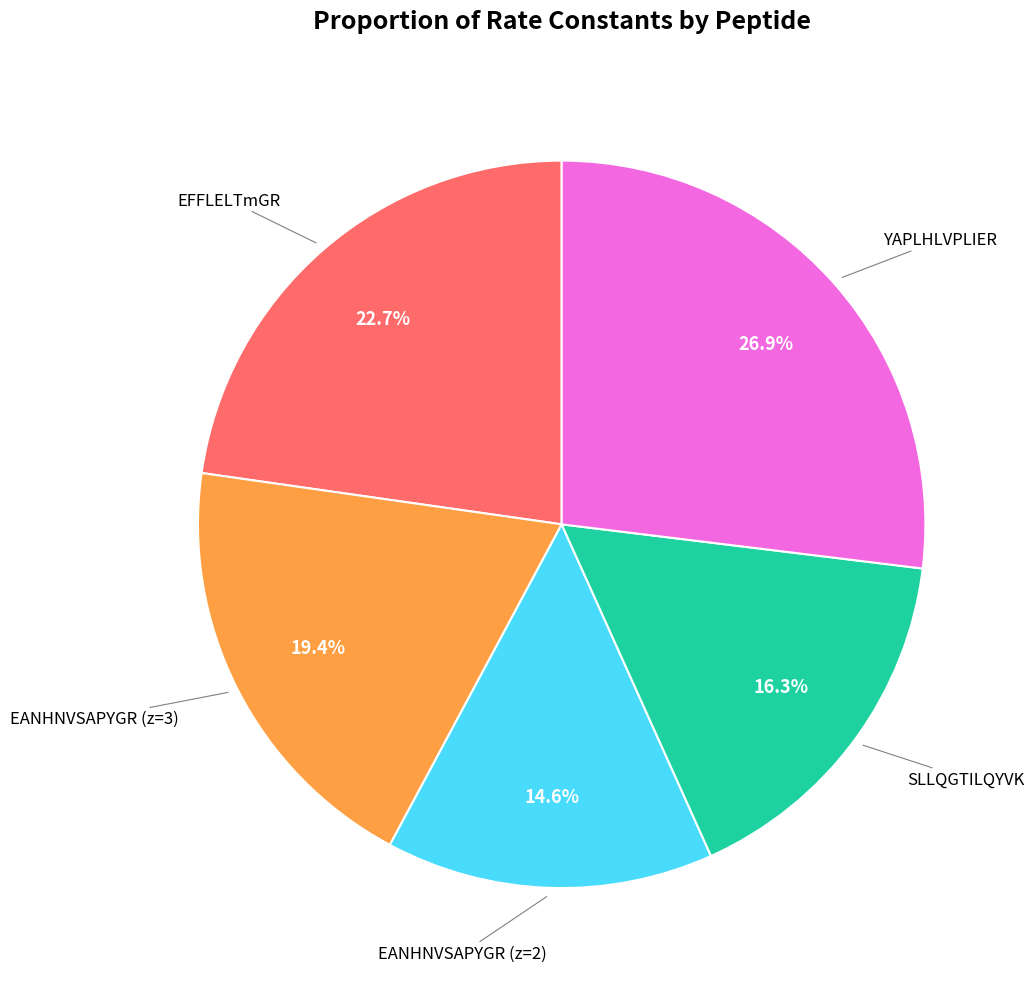

Is there a majority slice in this chart?

No